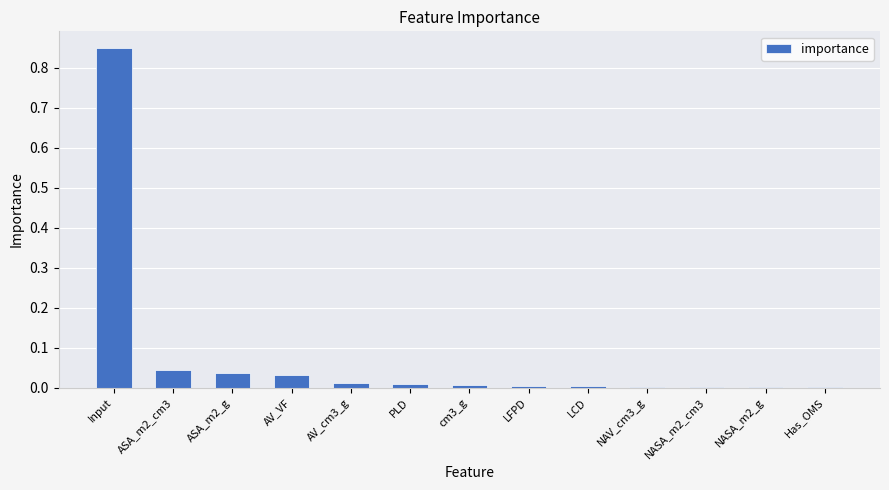

How many distinct data groups are displayed?

1